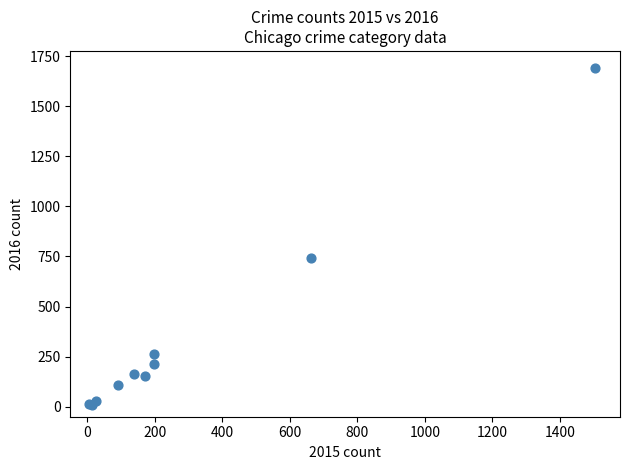

What Y value in the scatter plot is closest to 850?

742